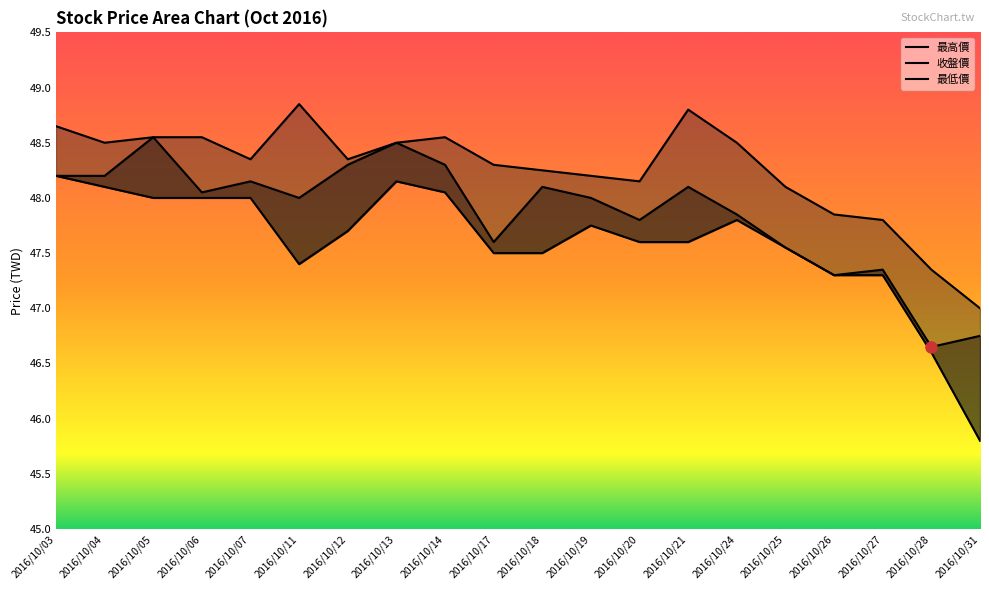

Reading right to left, extract all data points from this chart.

最高價: 47.0	47.4	47.8	47.9	48.1	48.5	48.8	48.1	48.2	48.2	48.3	48.5	48.5	48.4	48.9	48.4	48.5	48.5	48.5	48.6
收盤價: 46.8	46.6	47.4	47.3	47.5	47.9	48.1	47.8	48.0	48.1	47.6	48.3	48.5	48.3	48.0	48.1	48.0	48.5	48.2	48.2
最低價: 45.8	46.6	47.3	47.3	47.5	47.8	47.6	47.6	47.8	47.5	47.5	48.0	48.1	47.7	47.4	48.0	48.0	48.0	48.1	48.2